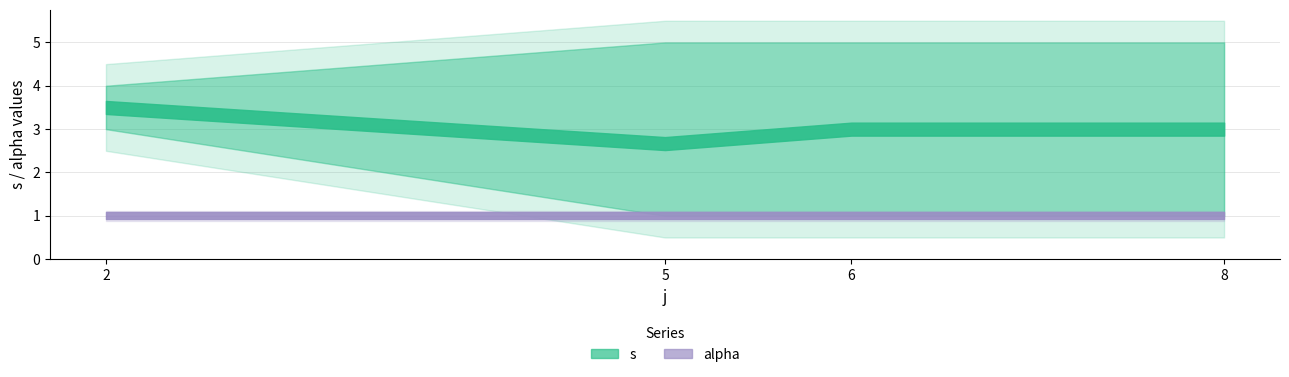

At how many categories does at least one series exceed 4?

3